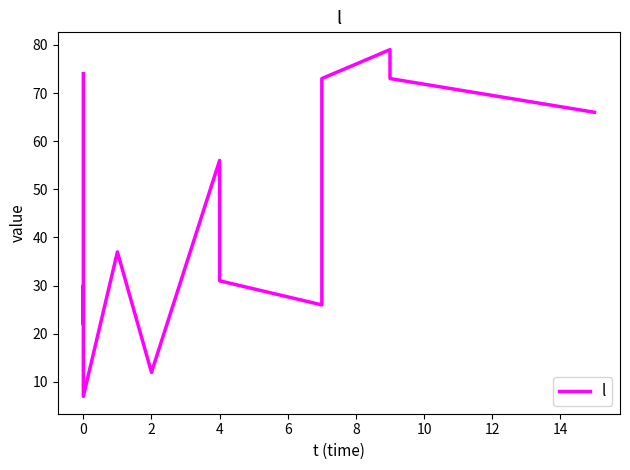

Does the chart display data point markers on the line(s)?

No